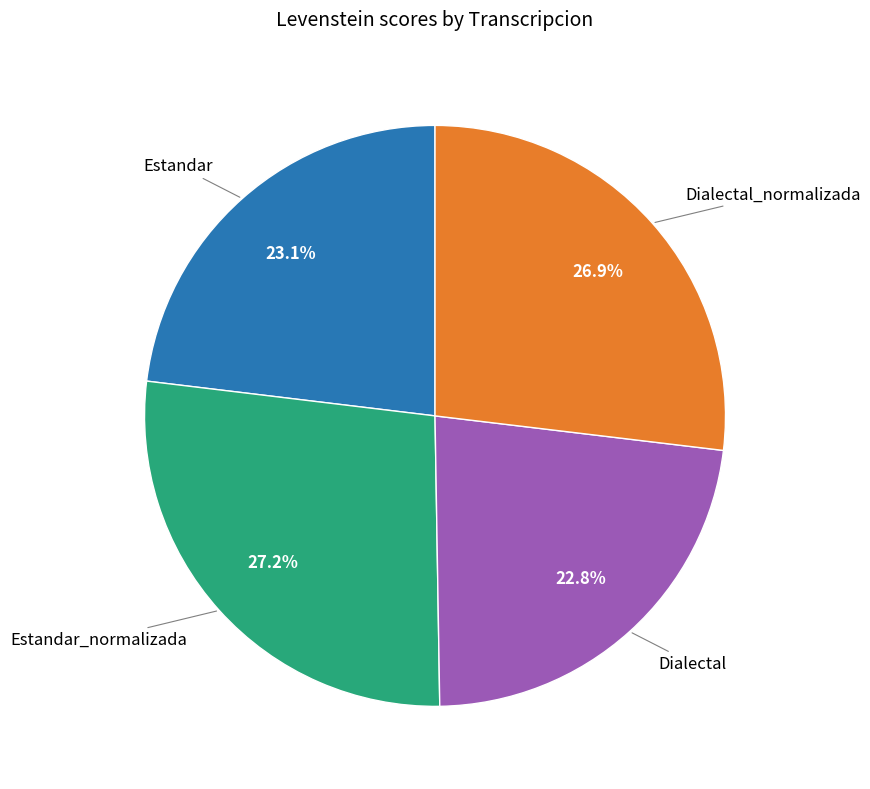

Does any single category account for the majority?

No